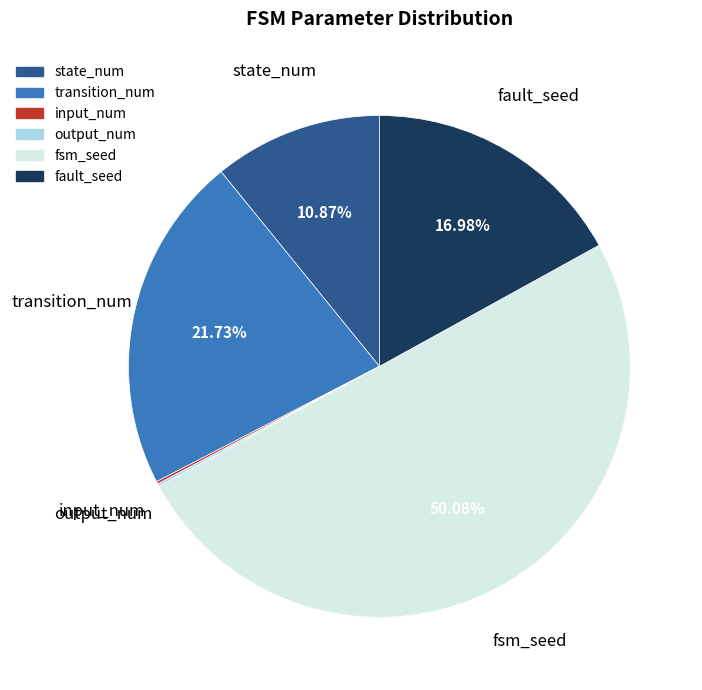

What is the ratio of the value at transition_num to the value at fault_seed?

1.3